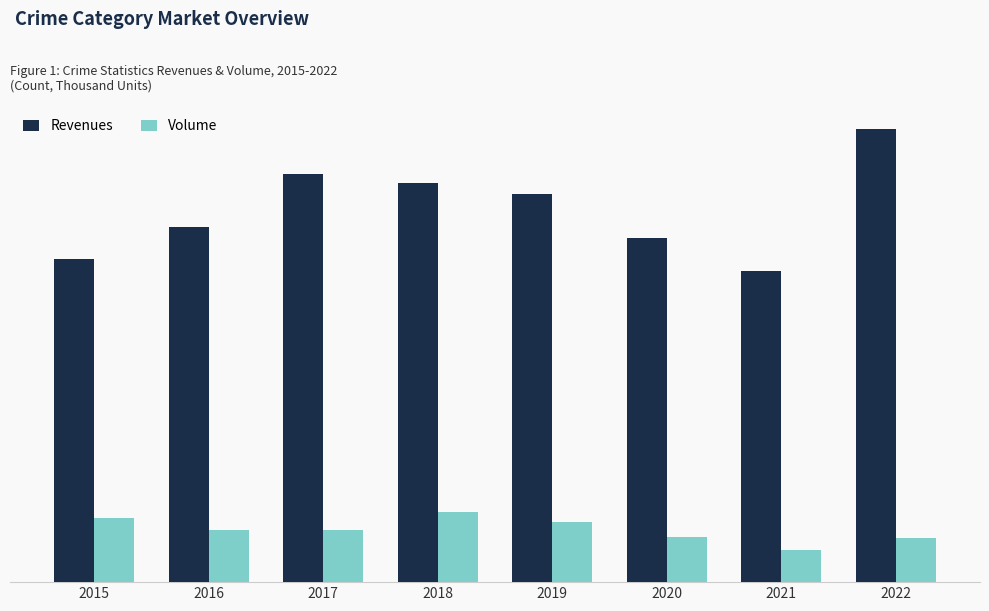

What is the difference between the highest and lowest values at 2020?

1101